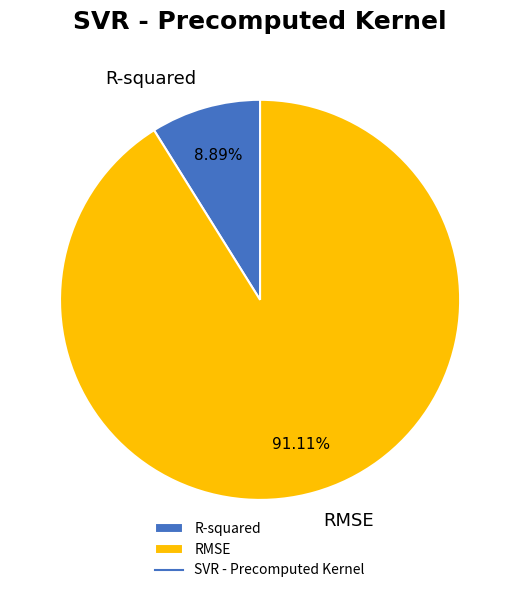

True or false: RMSE accounts for 91% of the total.

True